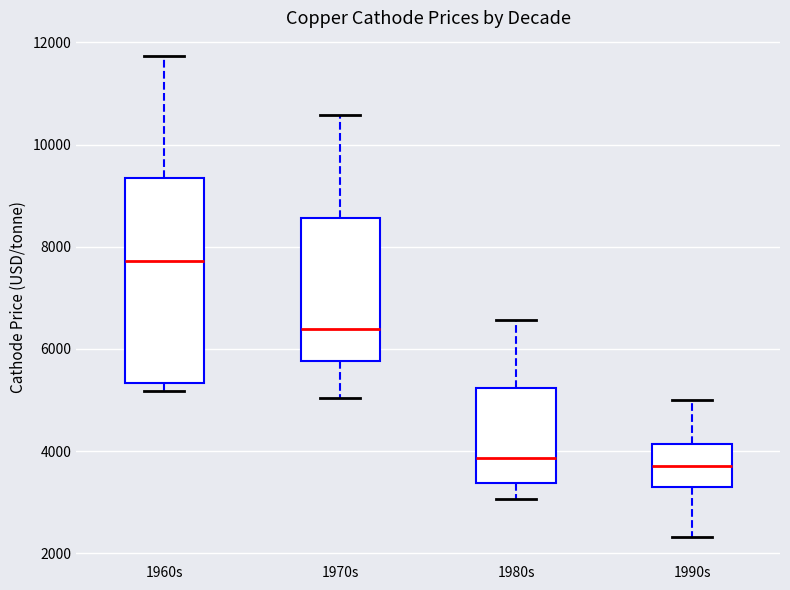

Where is the lower edge of the box for 1960s on the y-axis? The values are not printed on the chart, so give them approximately, as read against the axis.

5400